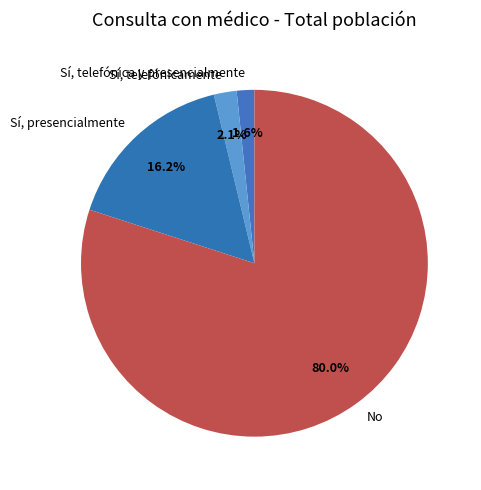

What portion of the pie excludes Sí, telefónicamente?

97.9%